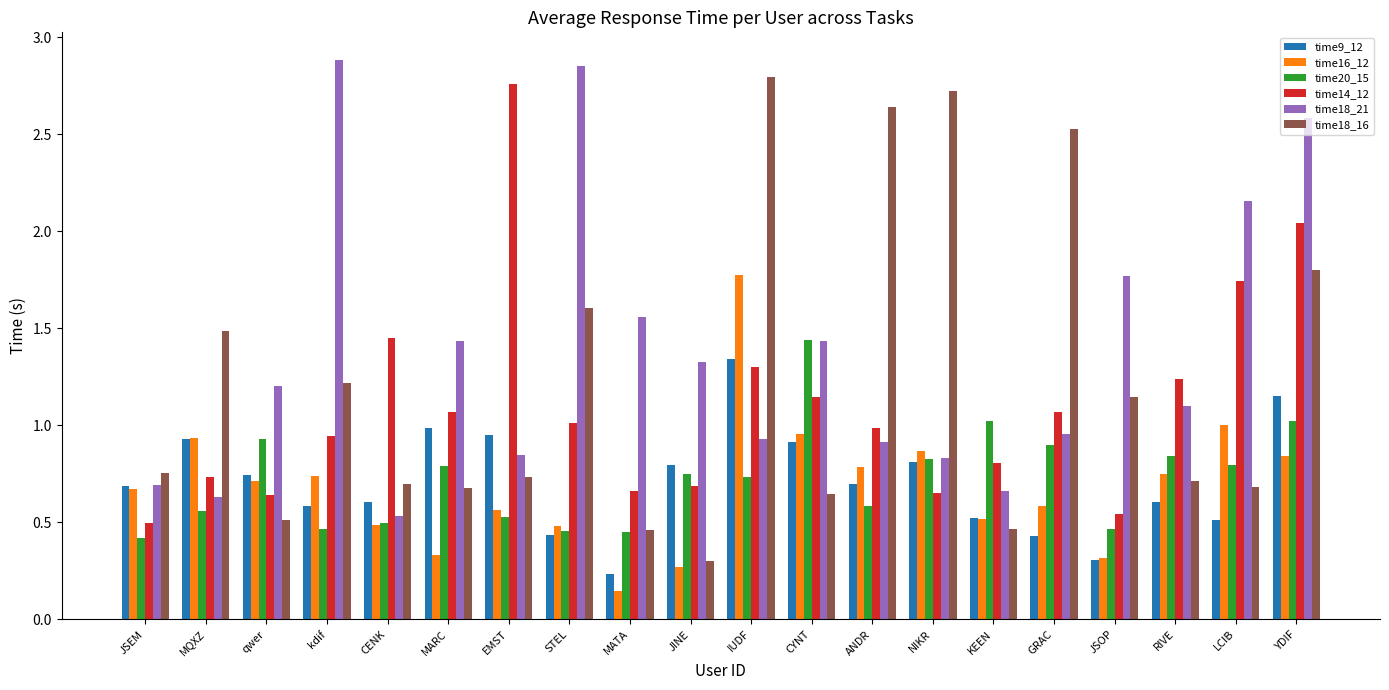

The time9_12 series shows 0.9 at MQXZ. True or false?

True